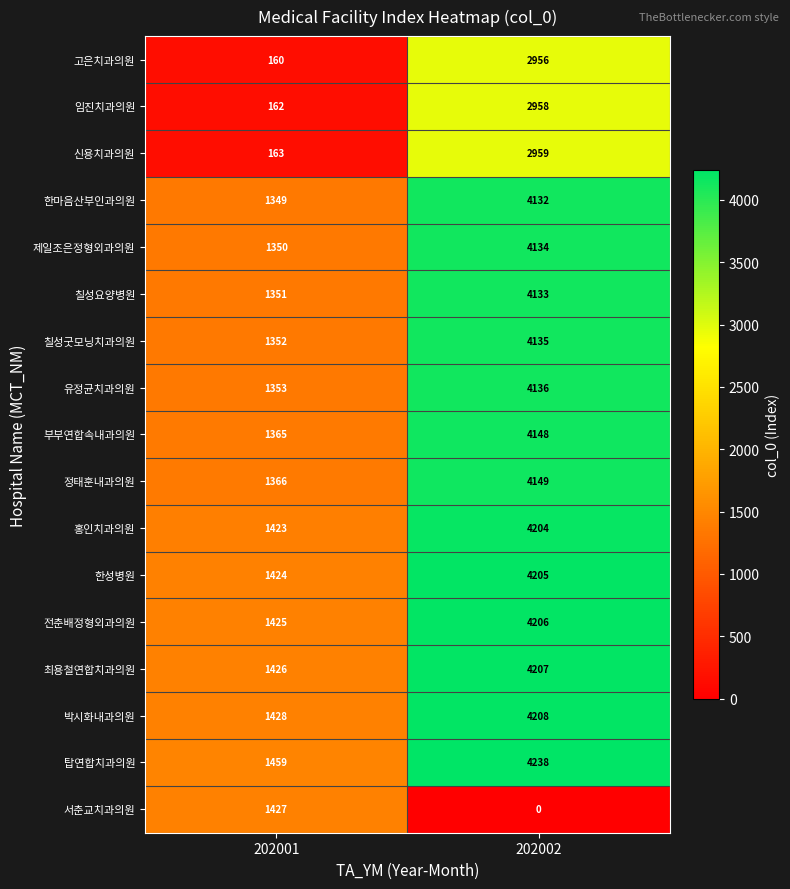

Which label corresponds to the largest value in the chart?

202002